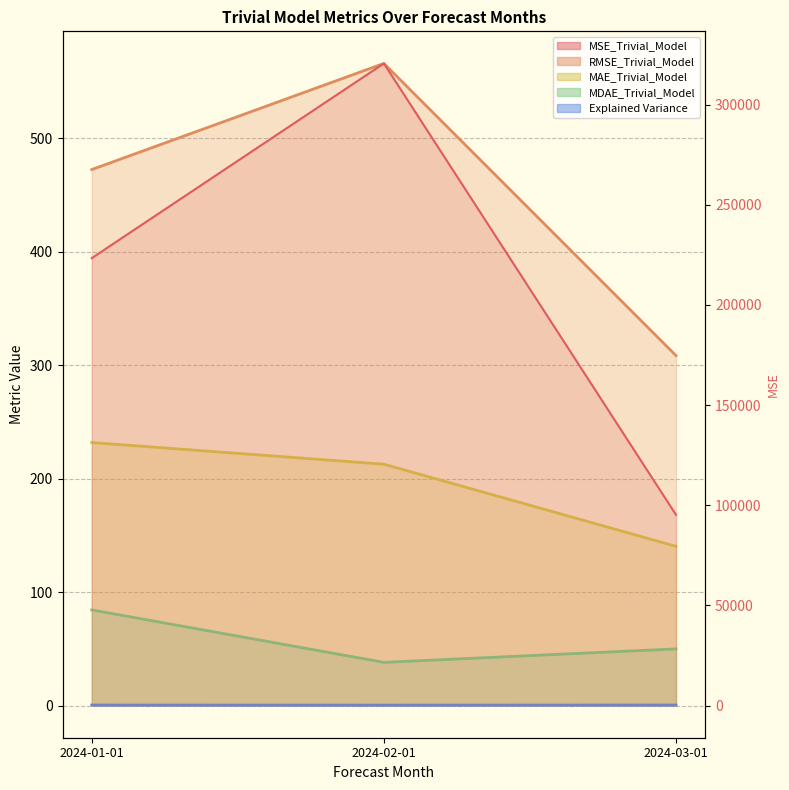

Rank the series by their maximum value, from highest to lowest.

MSE_Trivial_Model, RMSE_Trivial_Model, MAE_Trivial_Model, MDAE_Trivial_Model, Explained Variance